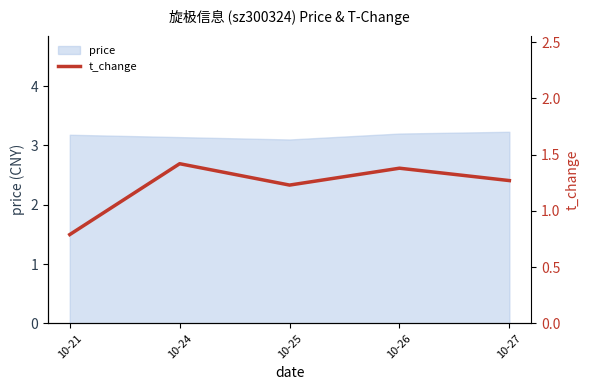

How many values exceed 1?

4